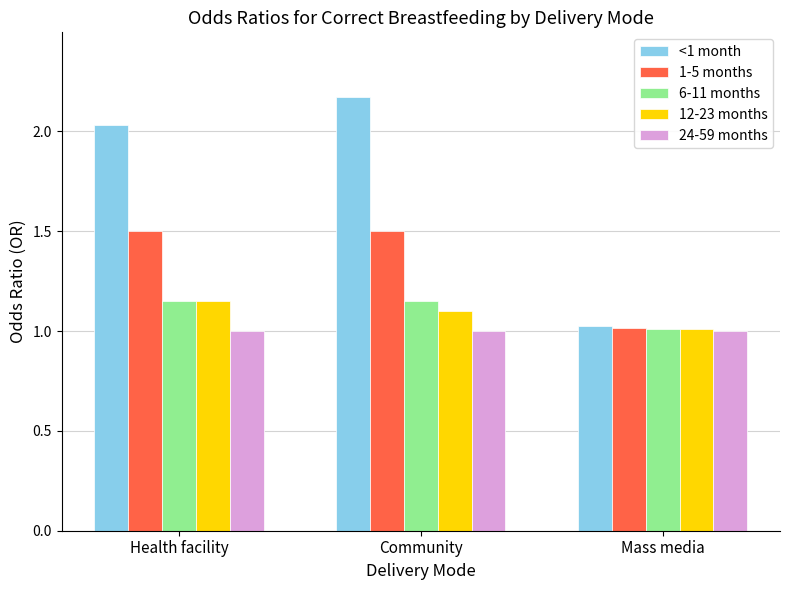

What is the total value across all series at Community?

6.9